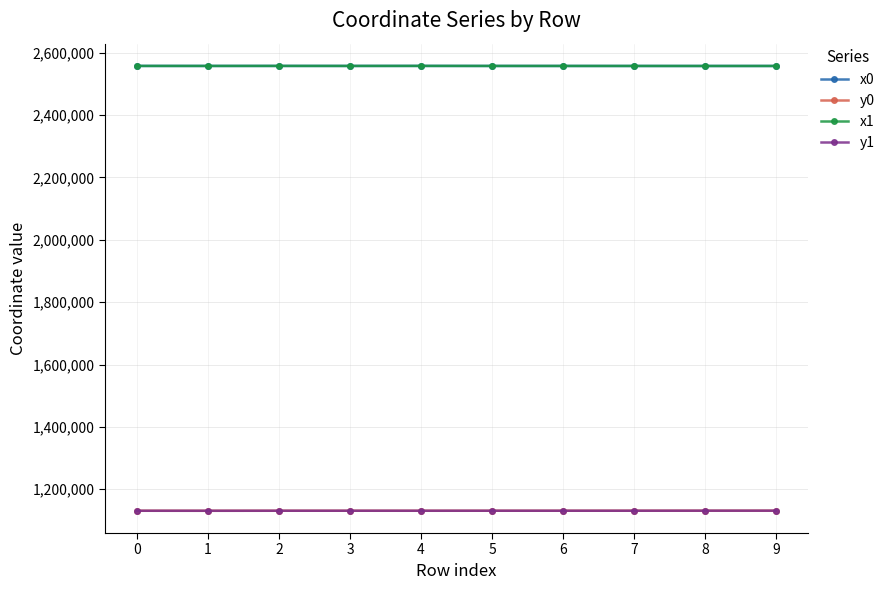

The value of x0 at 2 is 1553310.2. True or false?

False